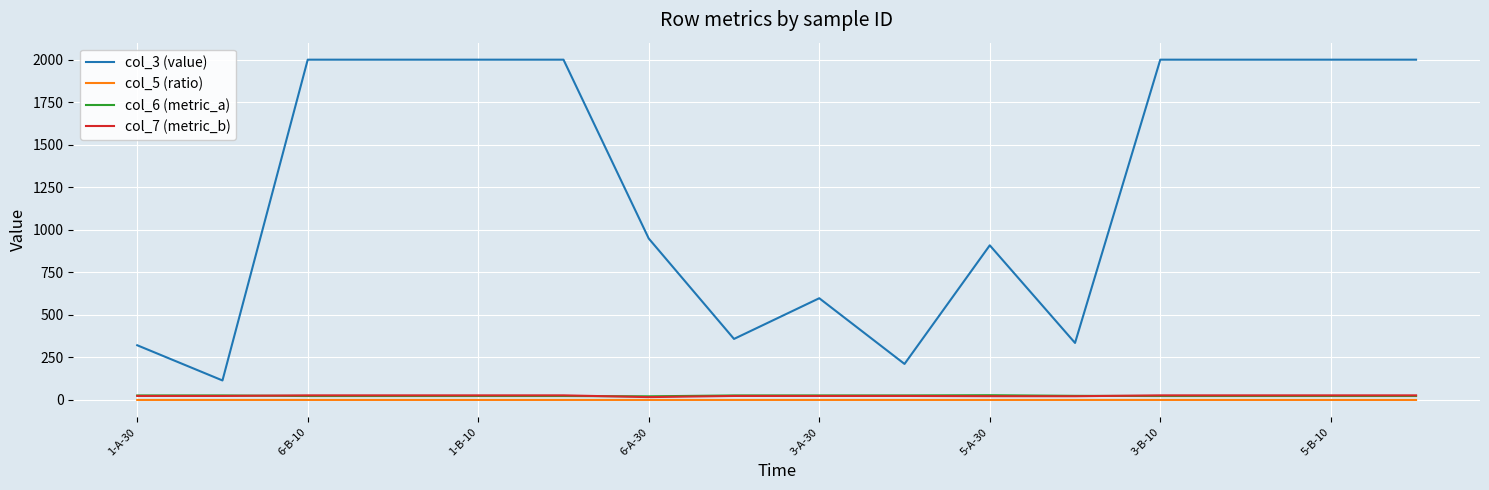

Which series has the largest range (max minus min)?

col_3 (value)